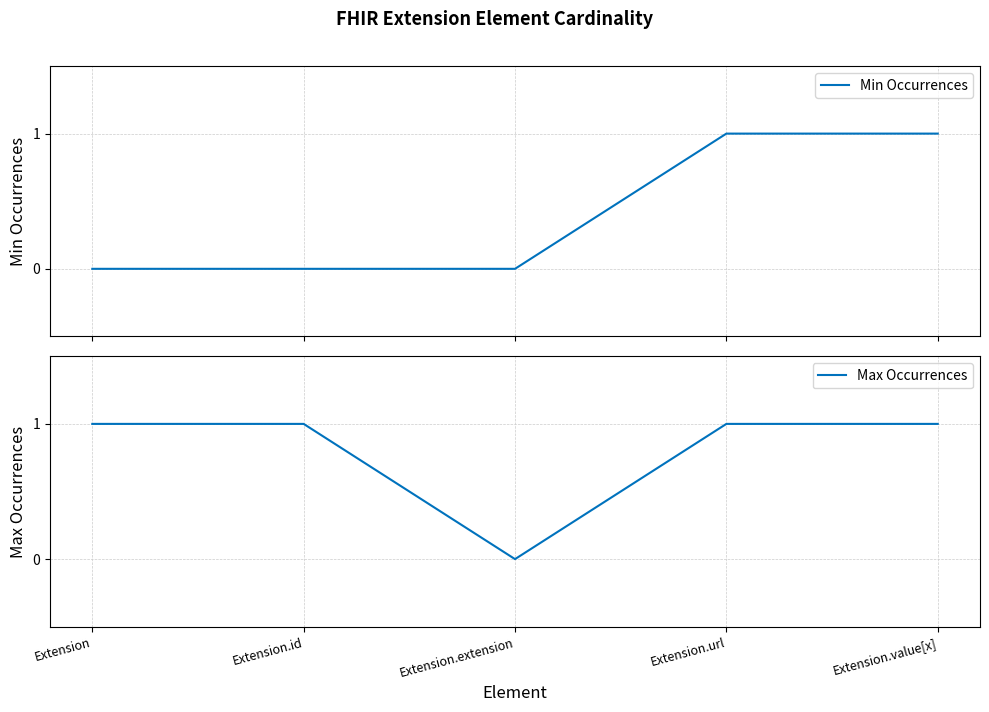

What is the difference between the maximum and minimum values in the Max Occurrences series?

1